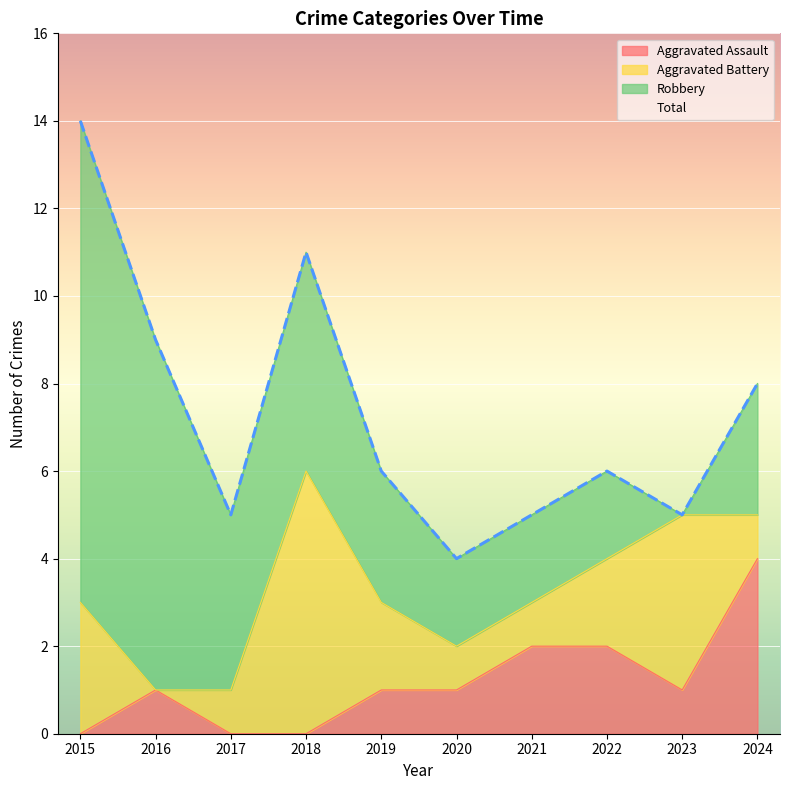

How many interior local valleys does the Total series have?

3